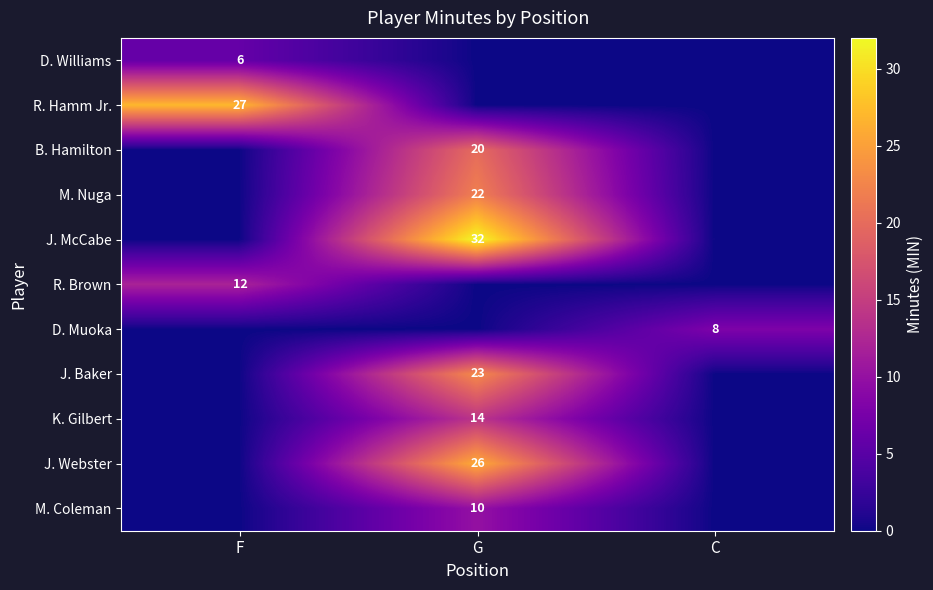

What is the spread (max minus min) of values at G?

32